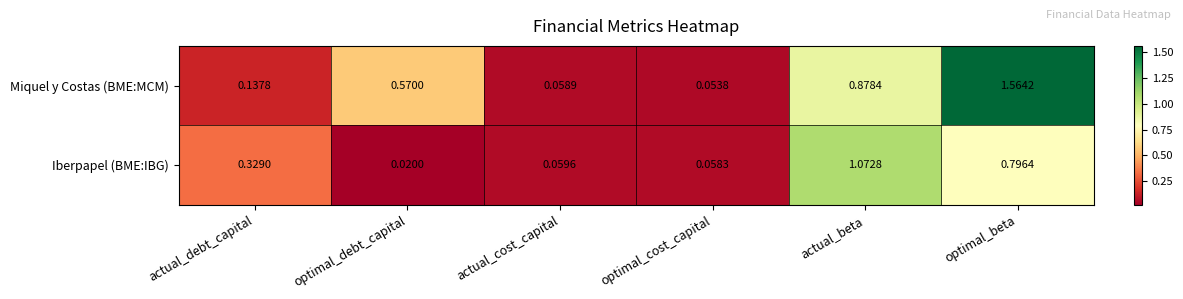

Which series has the largest total across all categories?

Miquel y Costas (BME:MCM)